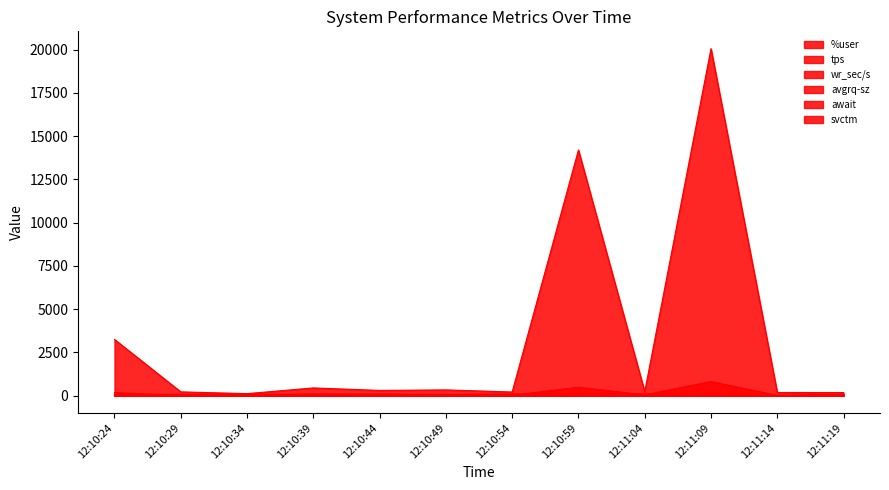

Where is the first local minimum for avgrq-sz?

12:10:29